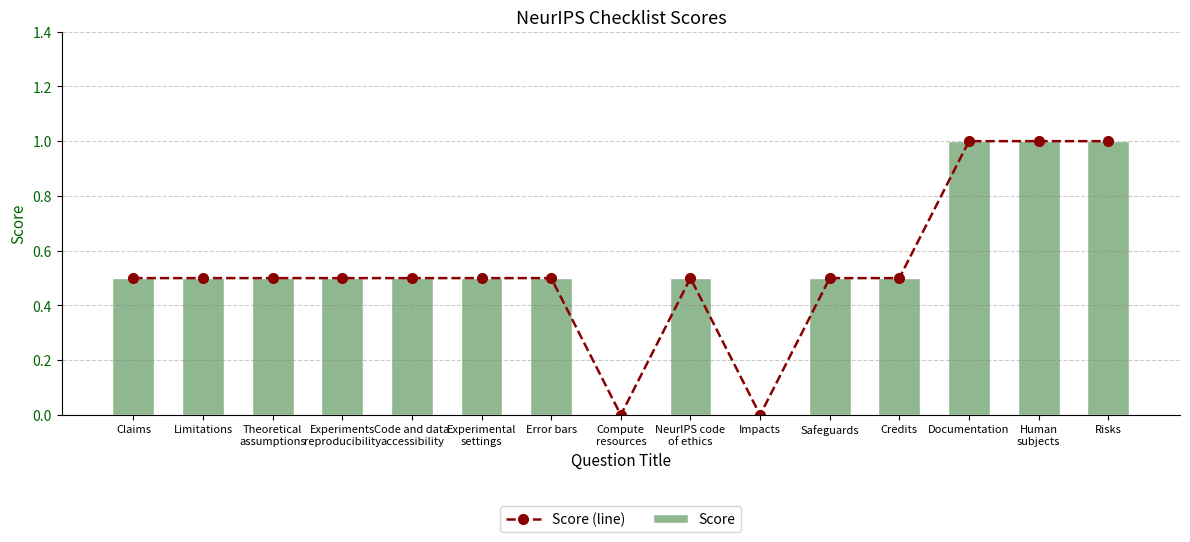

Is it true that Score equals 0.5 at Theoretical
assumptions?

True